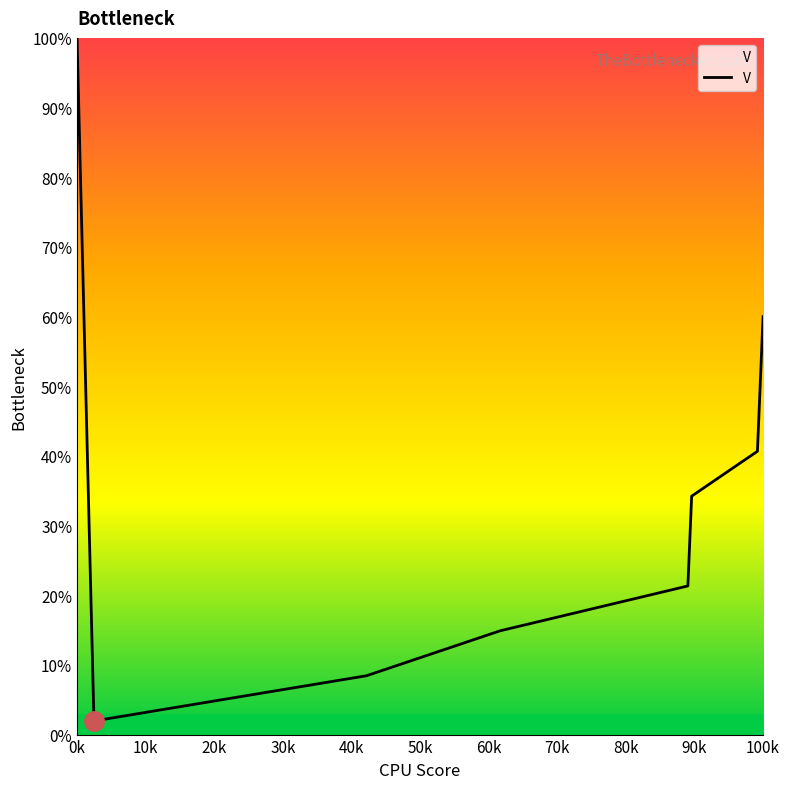

What is the smallest value displayed?

2.0